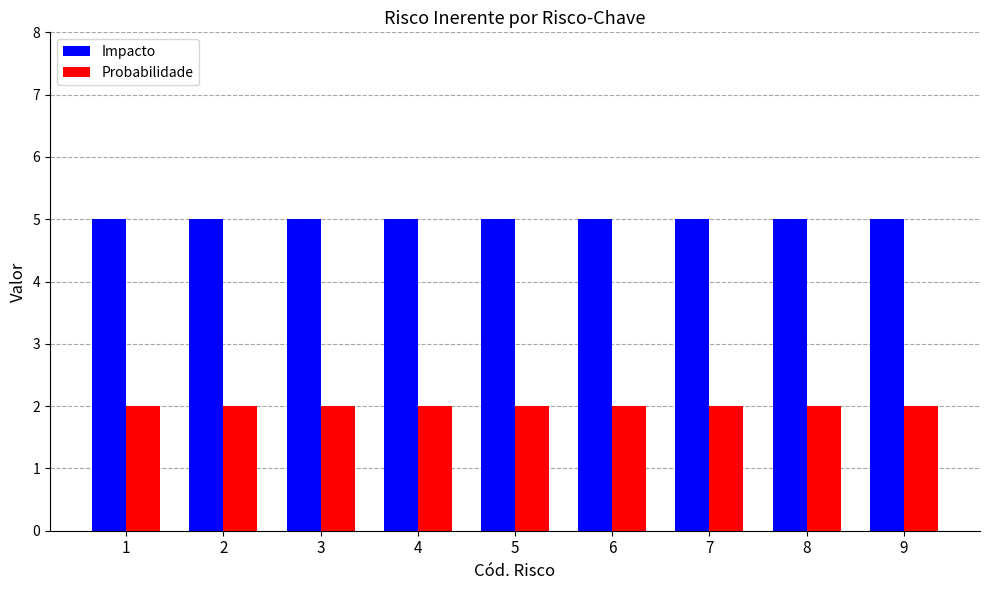

What is the maximum value shown in the chart?

5